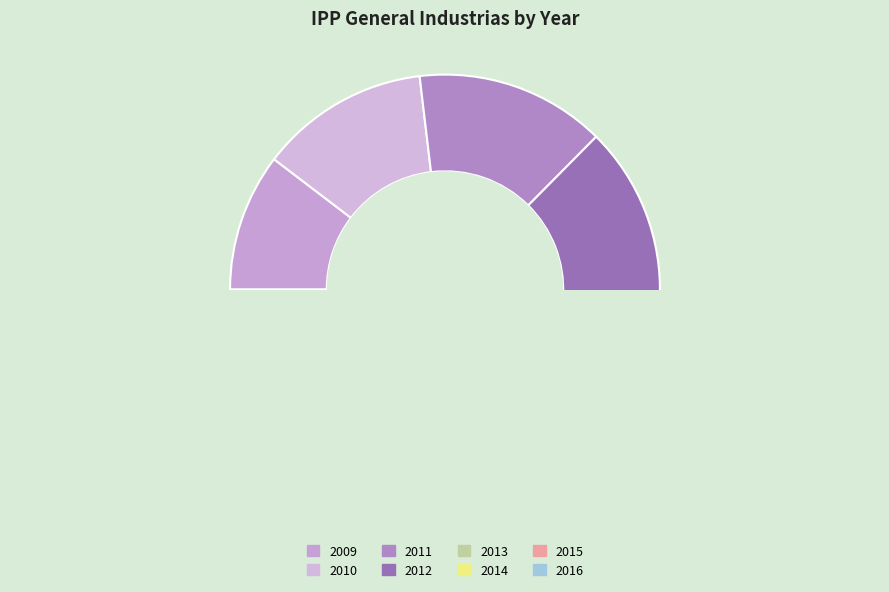

To the nearest percent, what is the difference between the 2009 and 2010 slice percentages?

2%